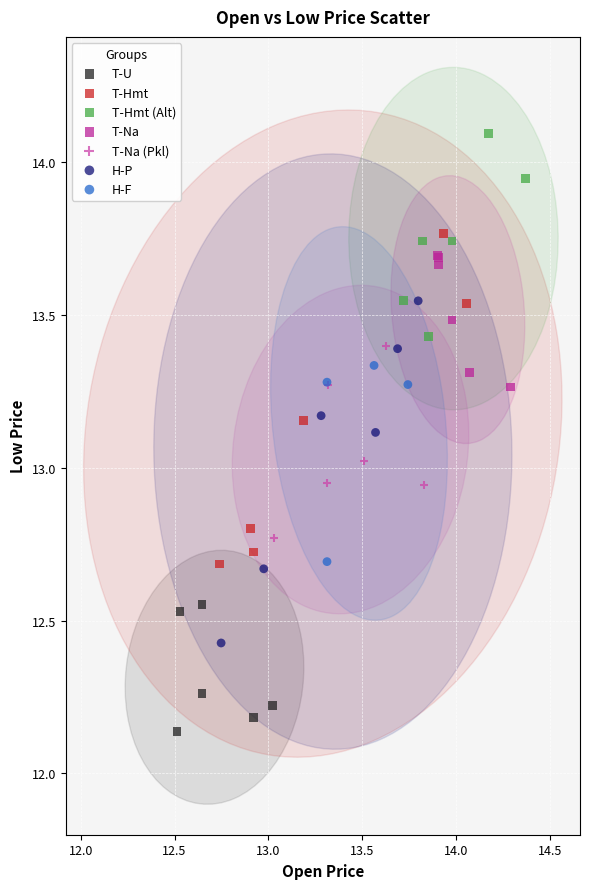

Which series reaches the minimum Y coordinate?

T-U